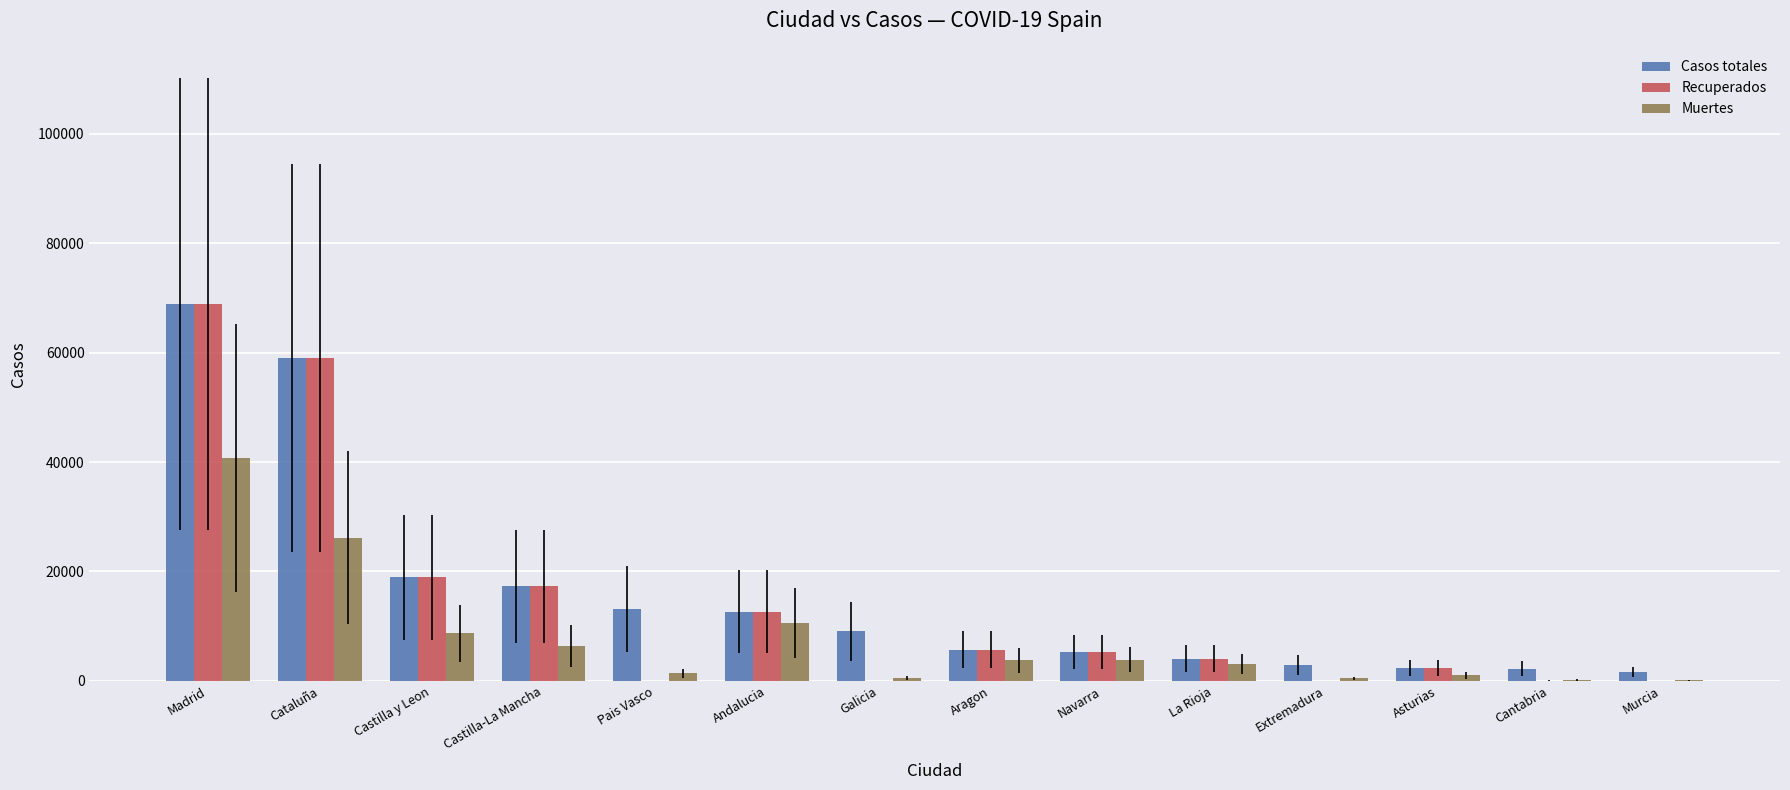

What is the sum of all Muertes values?

107425